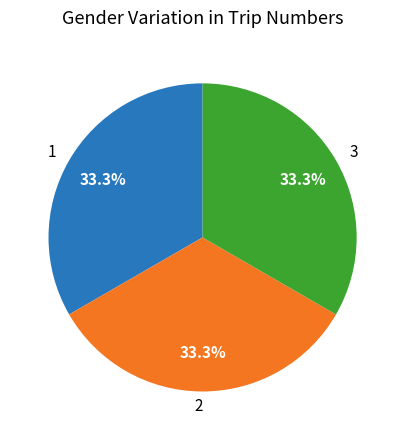

To the nearest percent, what portion does 3 represent?

33%